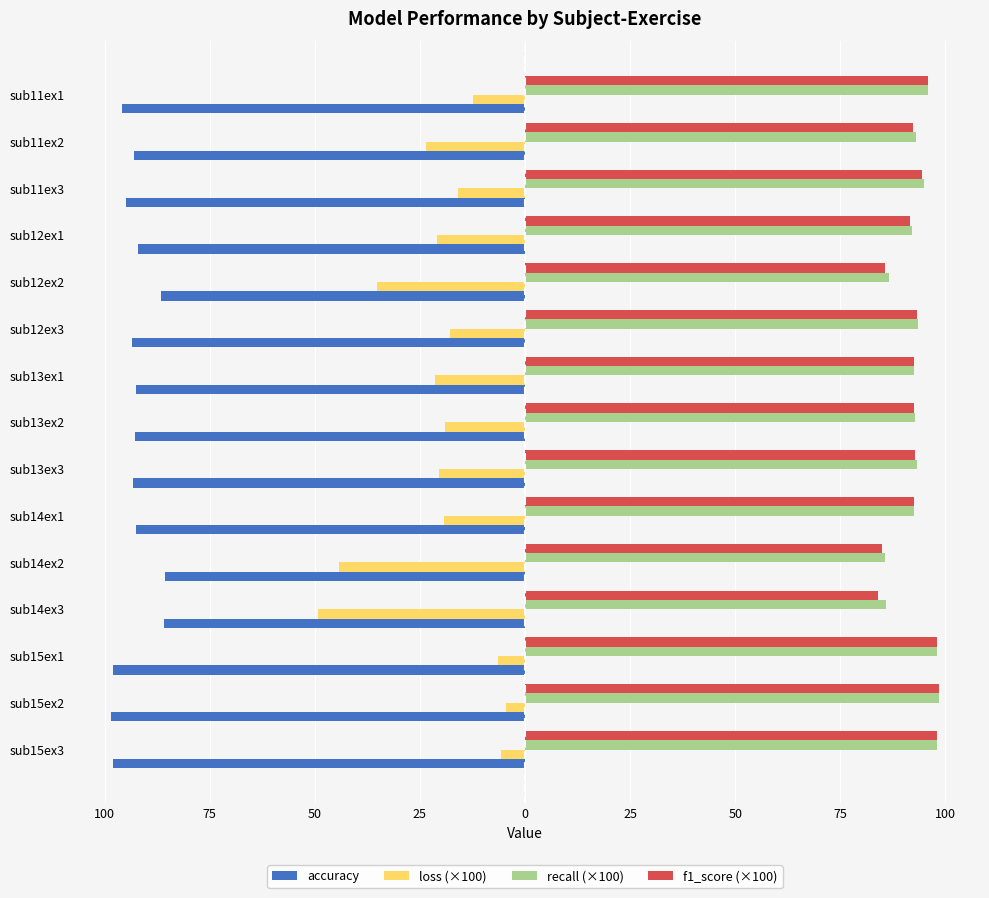

What is the lowest value of the accuracy series?

-98.4